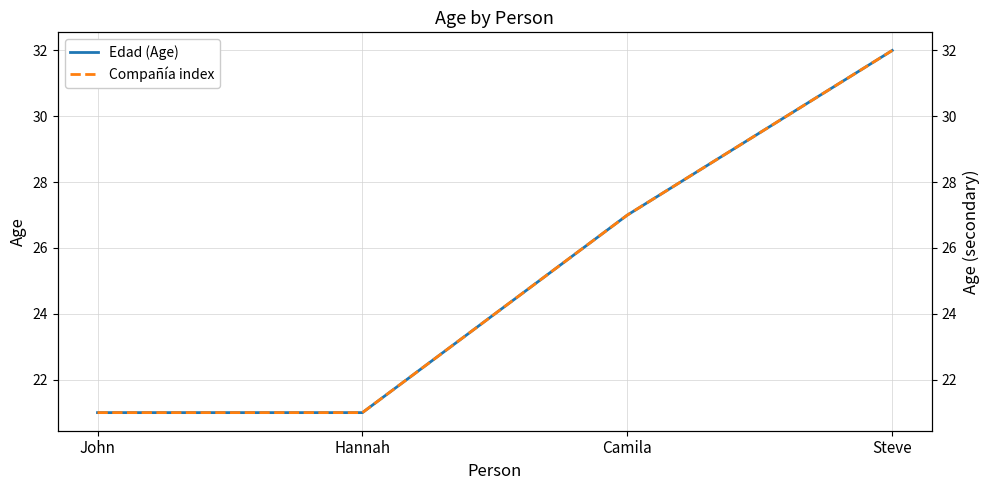

What is the average value of the Compañía index series?

25